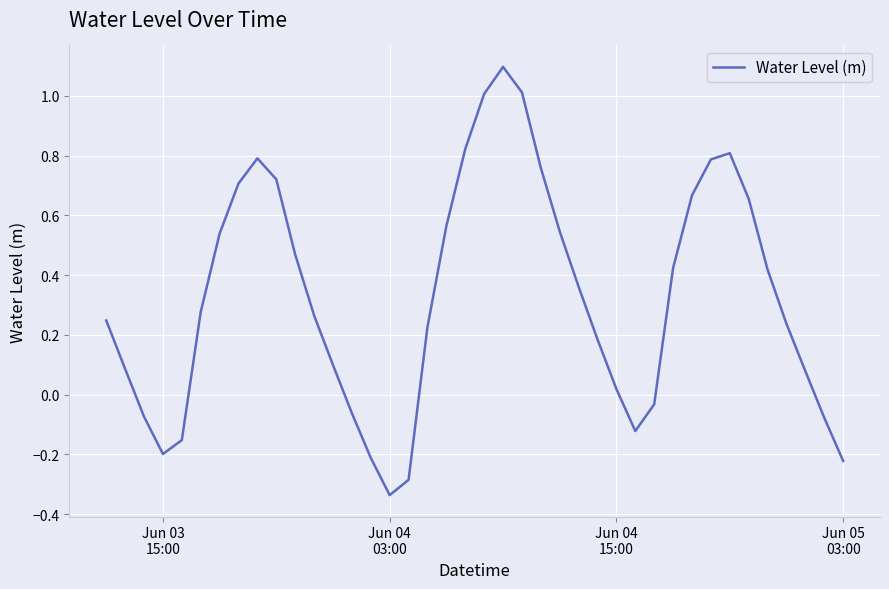

What is the maximum value shown in the chart?

1.1